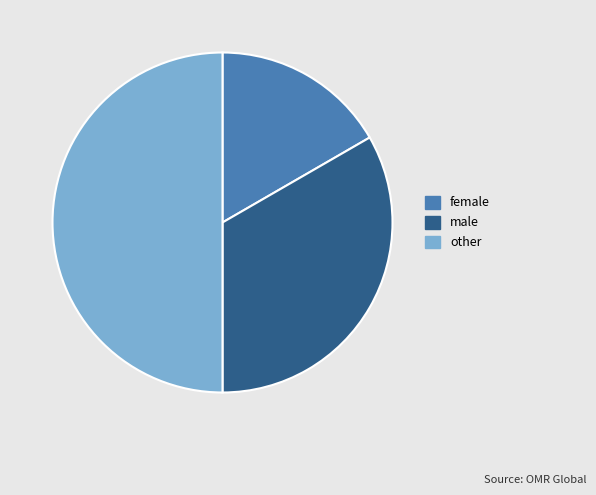

How many slices are in this pie chart?

3